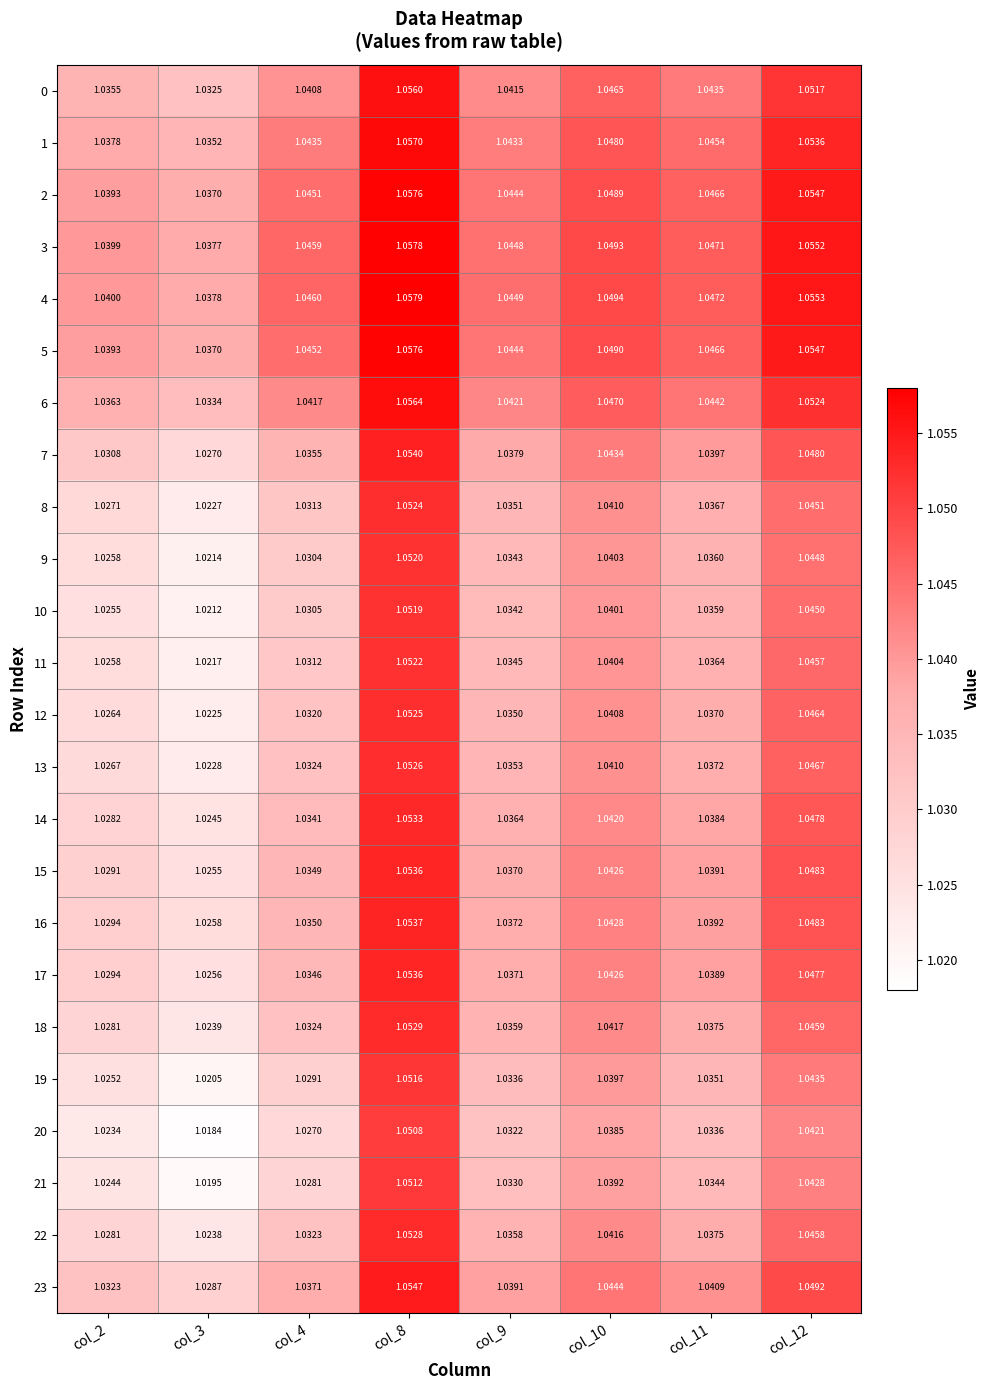

Is the value of 20 at col_4 greater than the value of 1 at col_3?

No